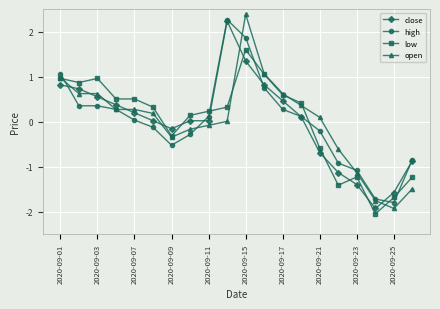

At how many categories does at least one series exceed -1?

17